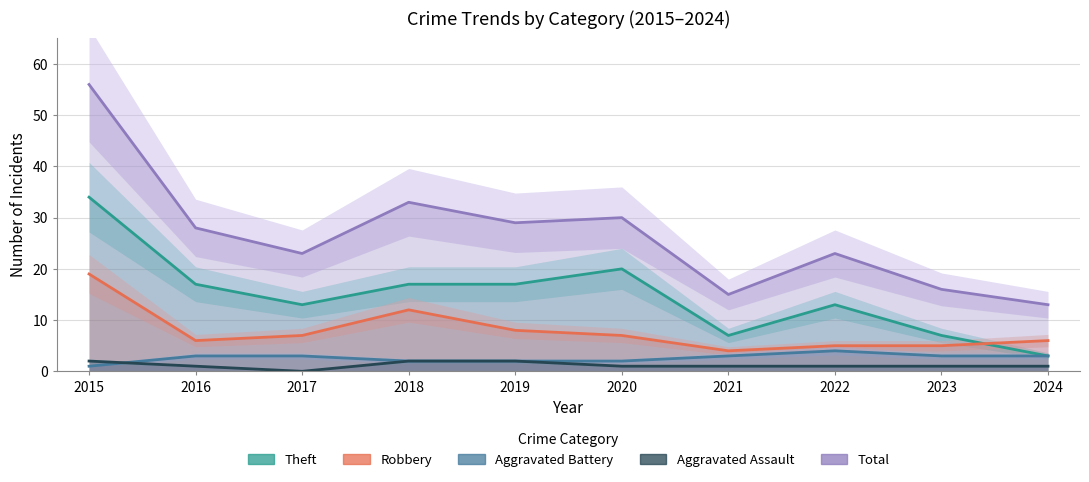

Which category has the lowest value in the Theft series?

2024